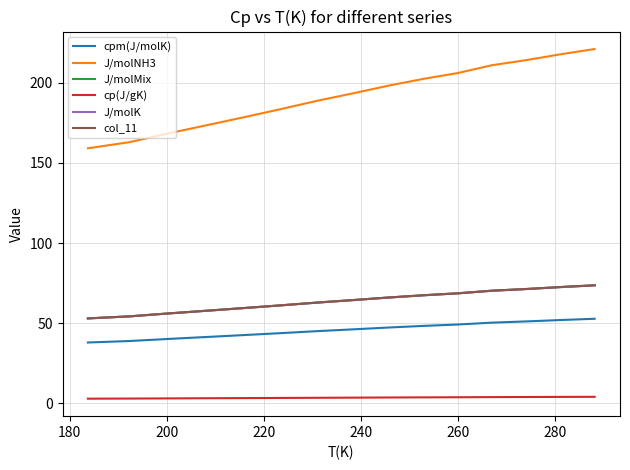

Is this an area chart (filled region under the line)?

No